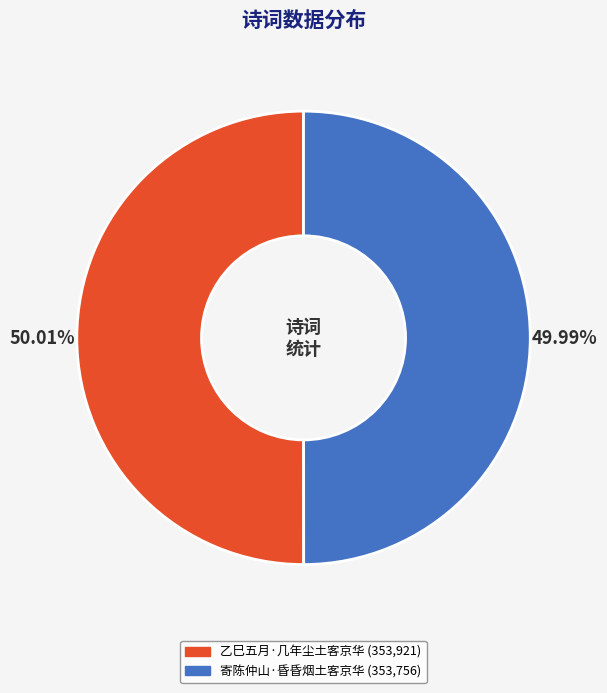

Count the number of slices in the pie.

2